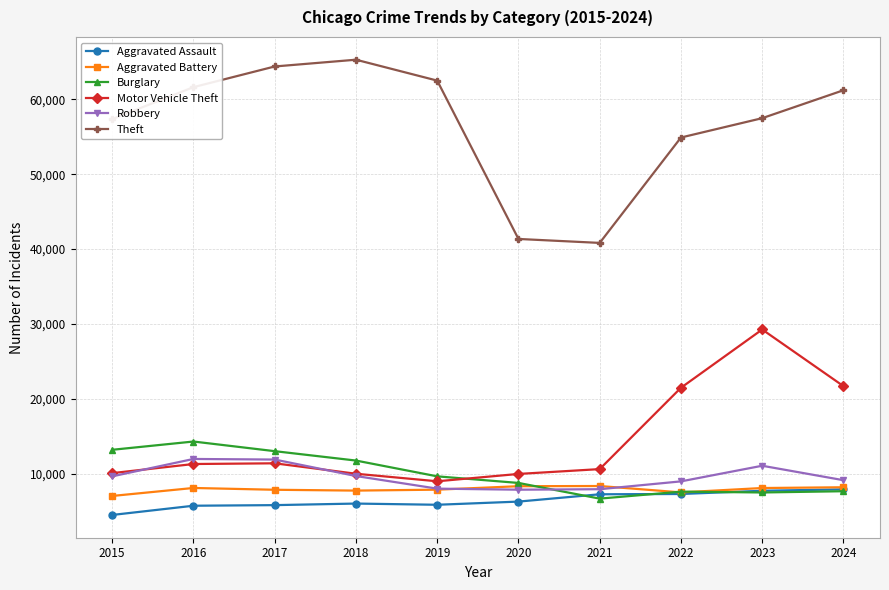

At which label does Burglary first exceed 9638?

2015